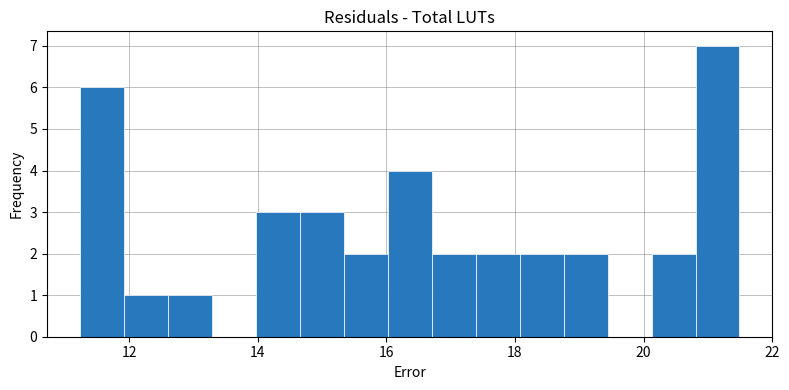

Around what value on the x-axis is the tallest bar? Give the approximate position of its centre, as read against the axis.

21.2